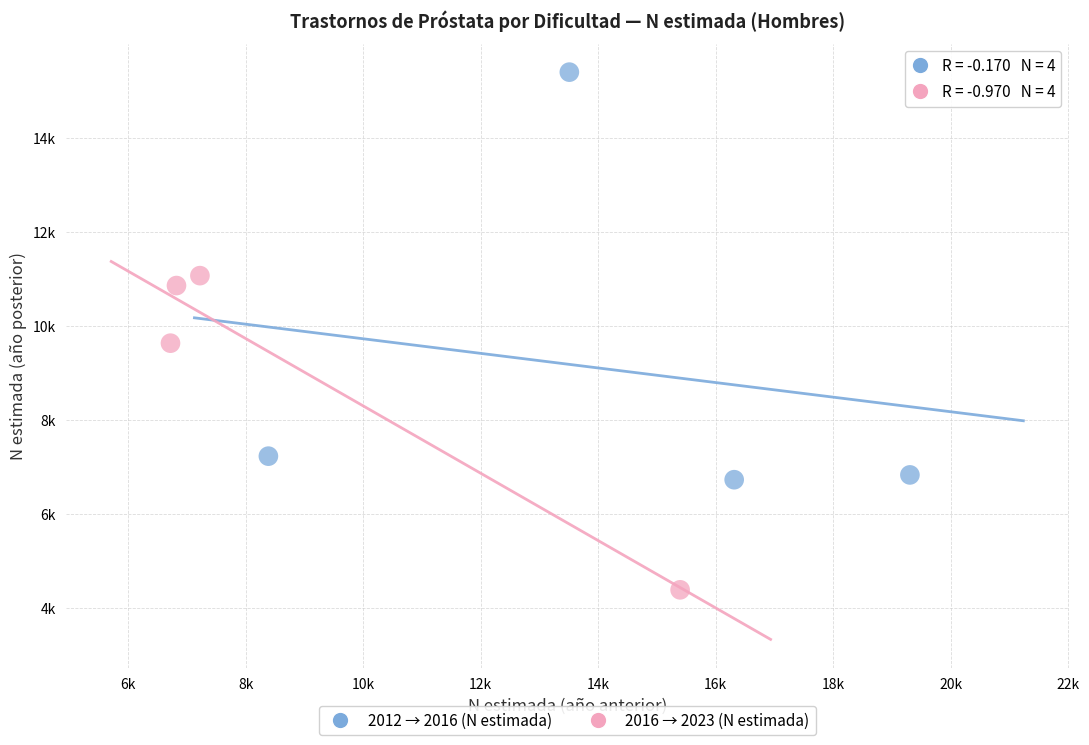

What are all the series names shown in the legend?

2012 → 2016 (N estimada), 2016 → 2023 (N estimada)